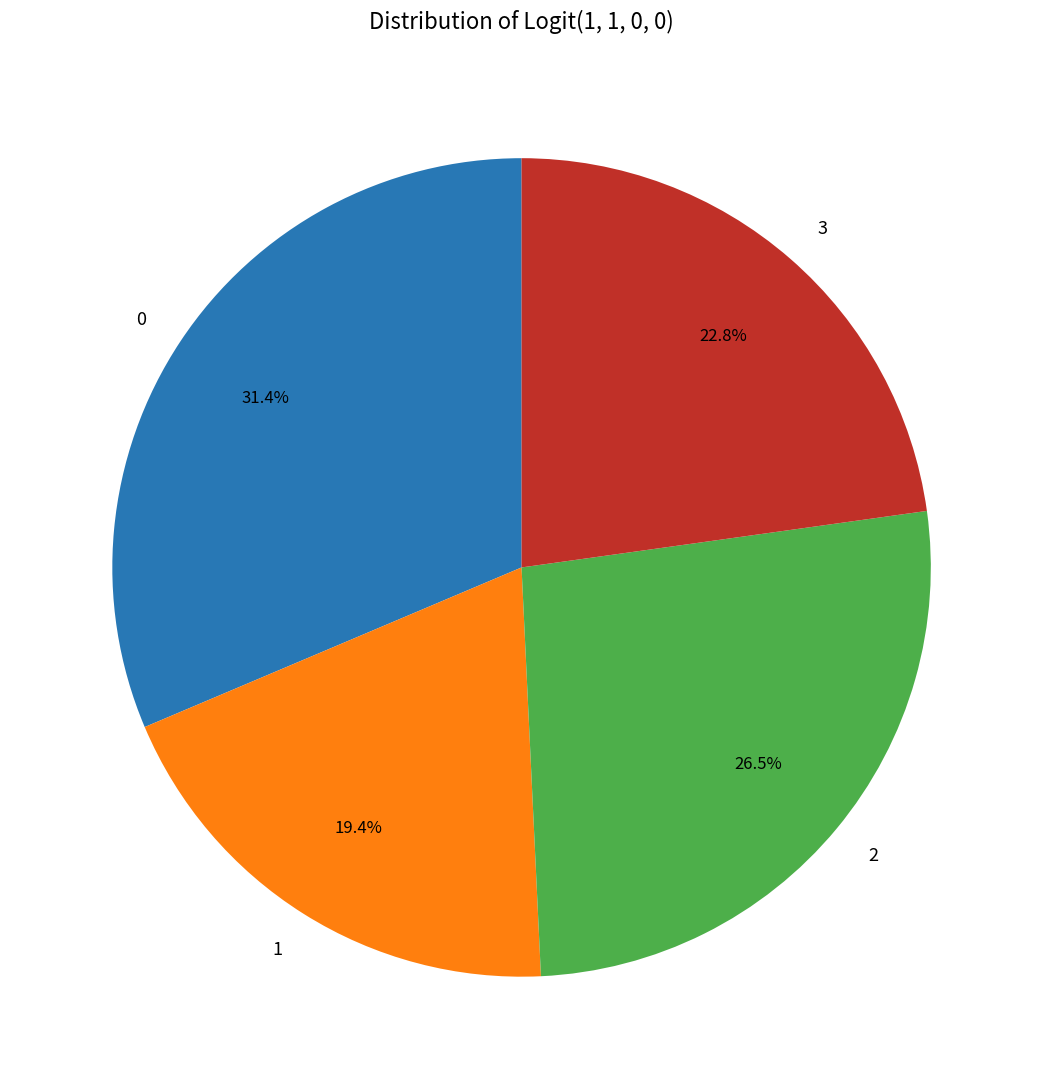

To the nearest percent, what is the combined percentage of 1 and 0?

51%